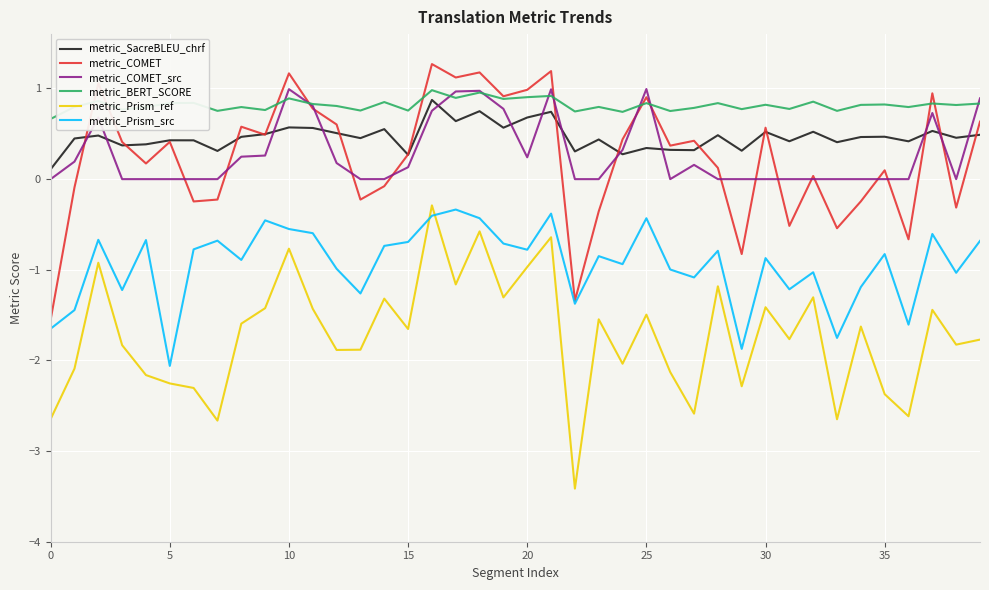

What is the maximum value for metric_Prism_src?

-0.3